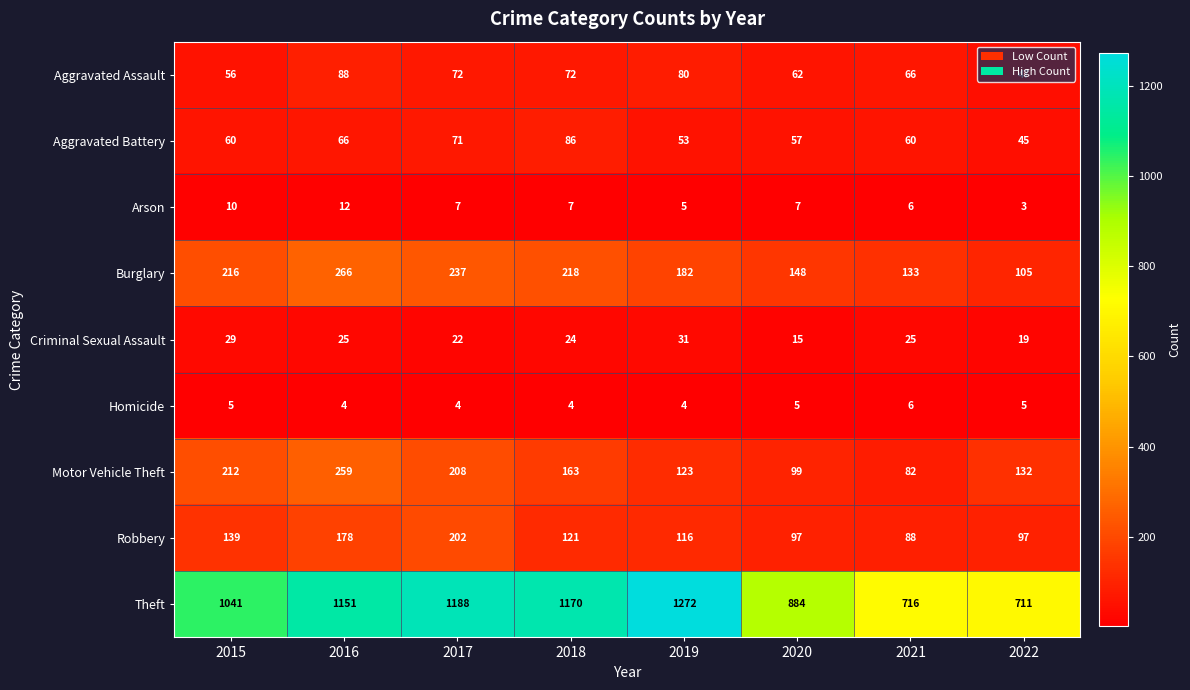

At which label is Motor Vehicle Theft closest to 170?

2018